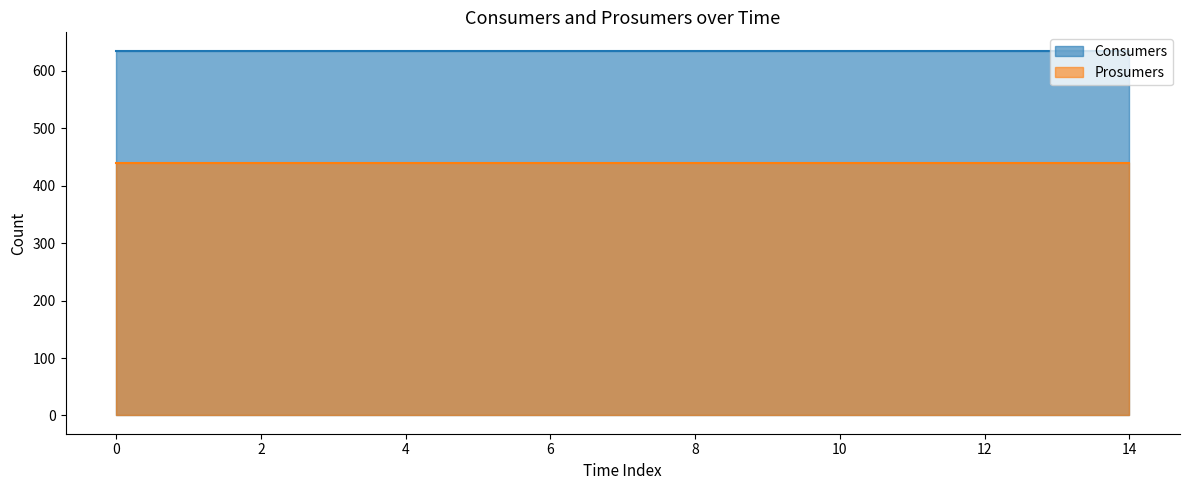

What is the approximate value of Consumers at 13?

635